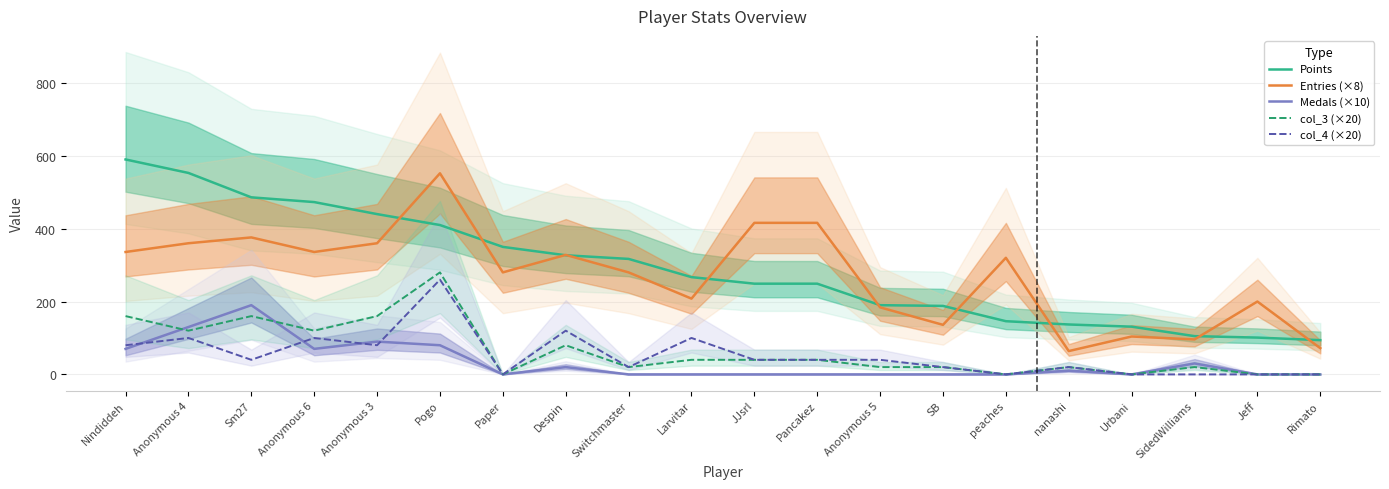

Is the value of col_4 (×20) at peaches greater than the value of Points at Jeff?

No